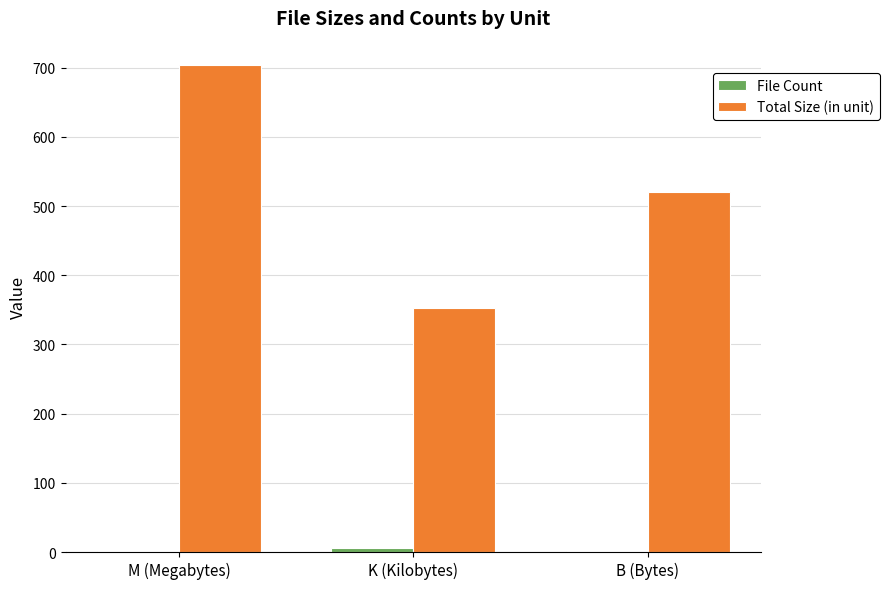

Is it true that Total Size (in unit) equals 836.9 at B (Bytes)?

False